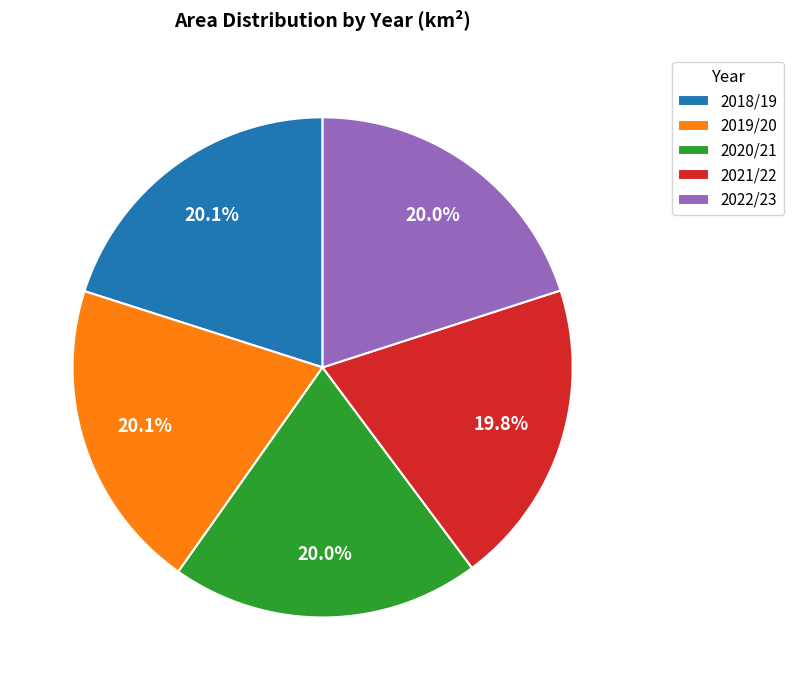

Does 2019/20 account for over 50% of the chart?

No